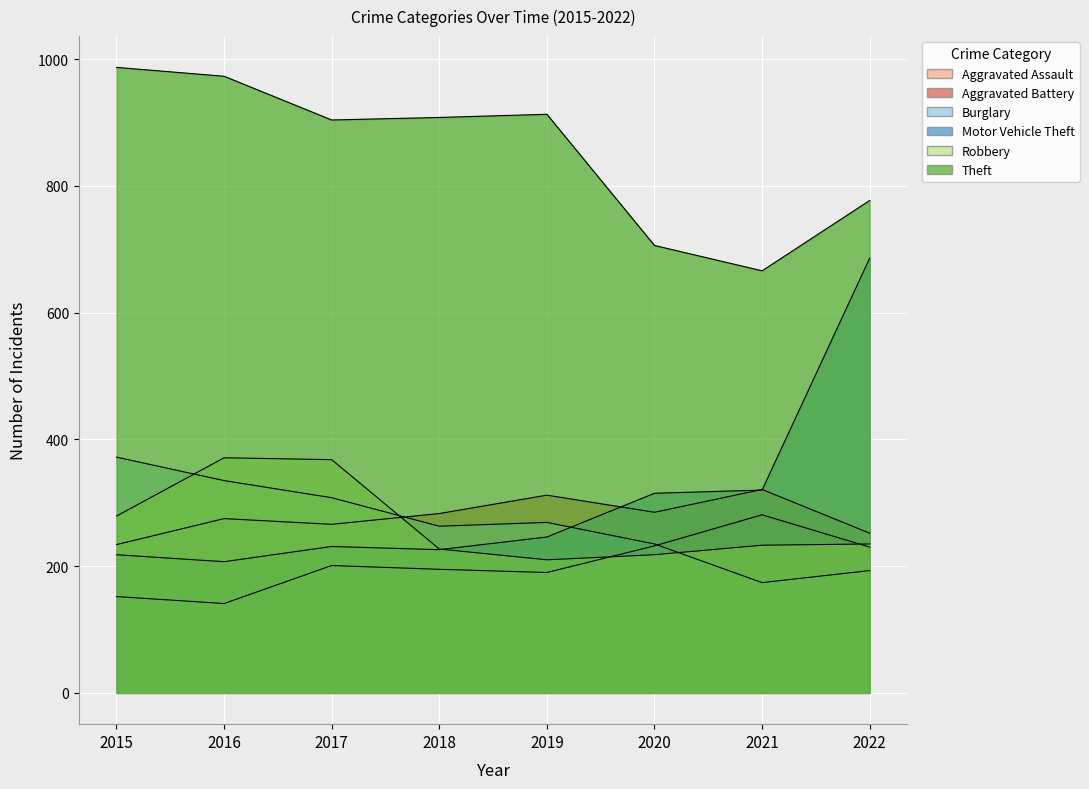

Read the Motor Vehicle Theft value at 2021, to the nearest 50.

300